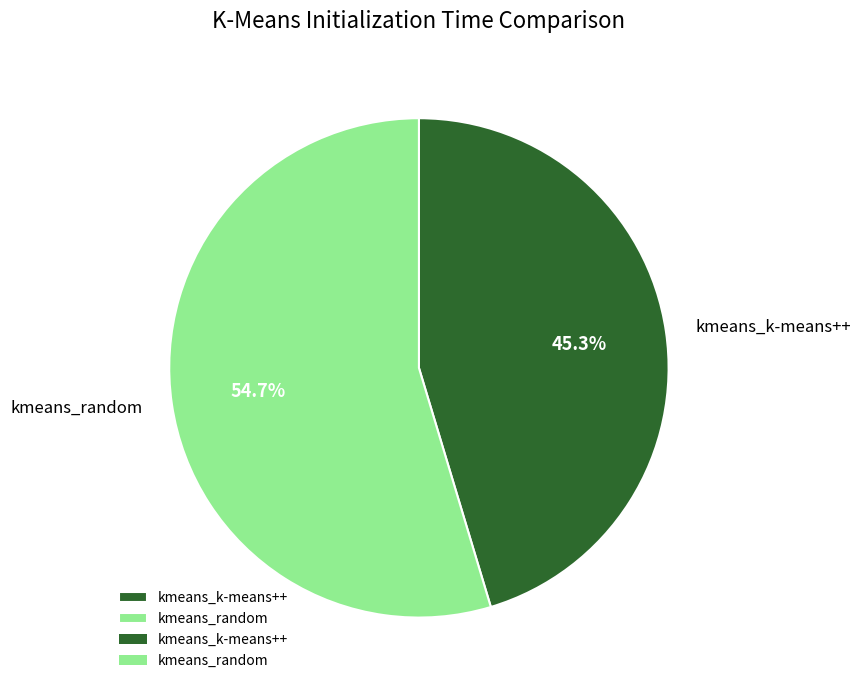

Is the sum of kmeans_random and kmeans_k-means++ greater than half?

Yes